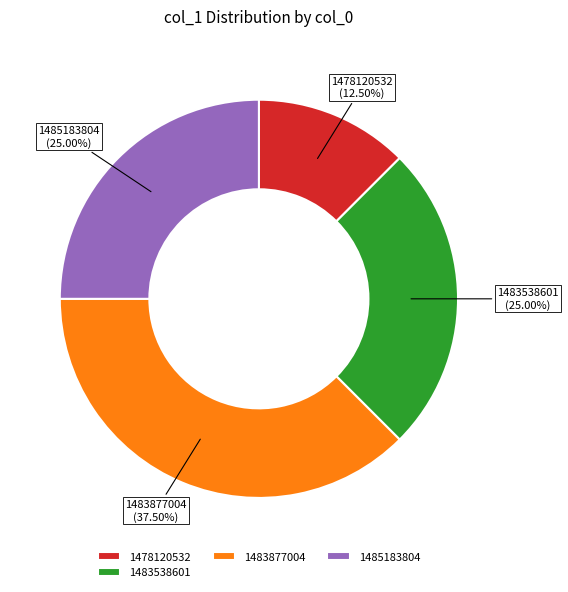

Does 1483877004 account for over 50% of the chart?

No